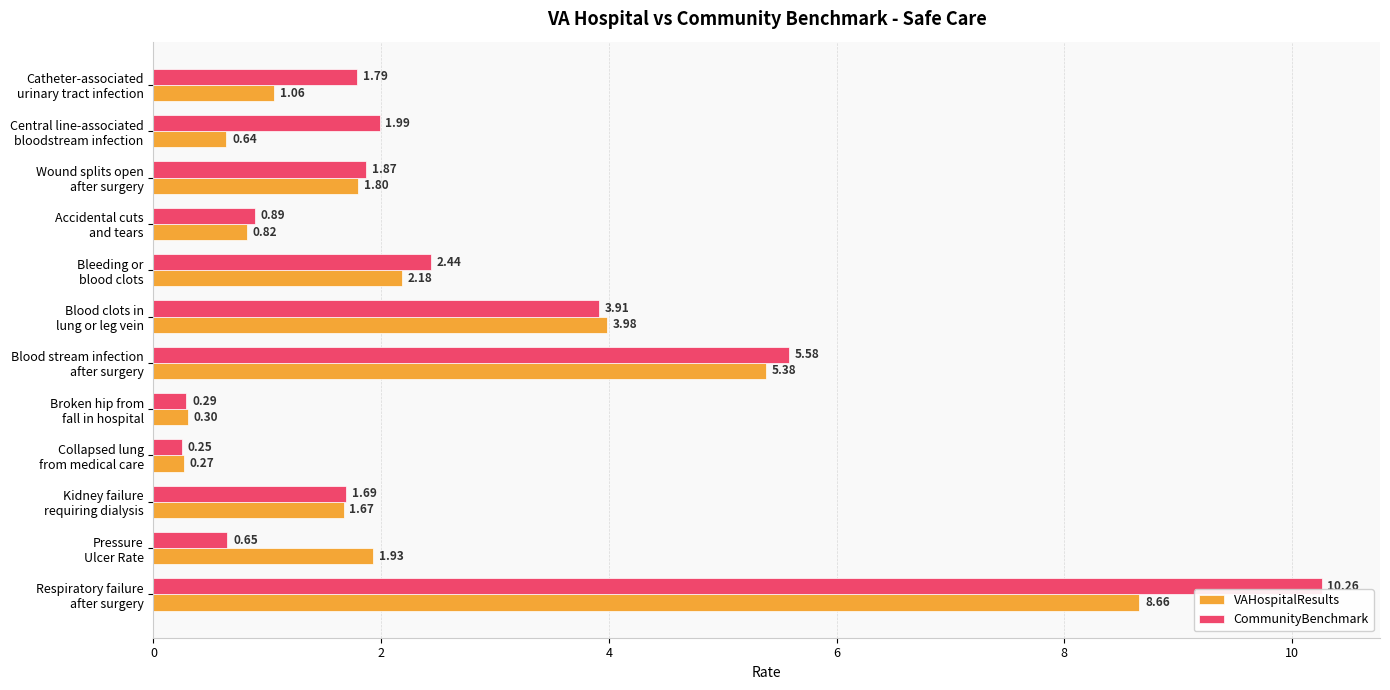

What is the sum of all CommunityBenchmark values?

31.6